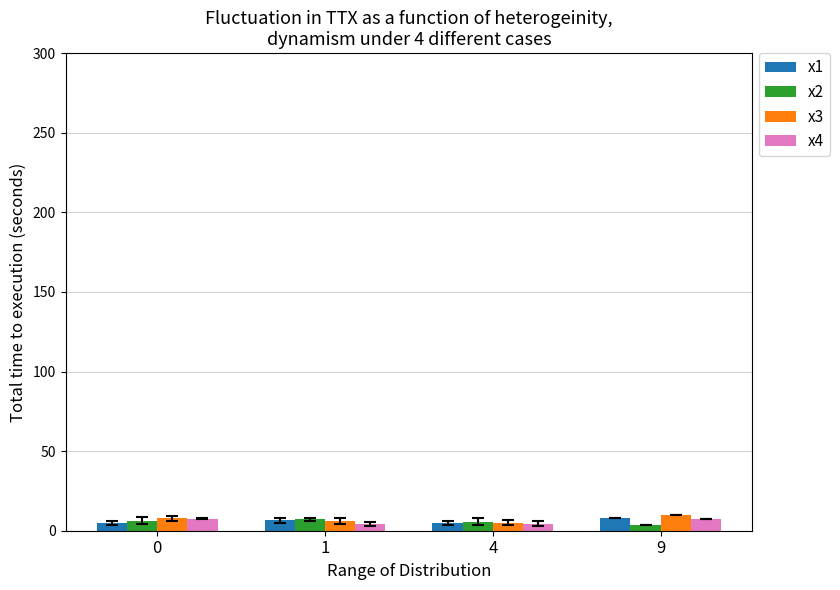

What is the sum of all x3 values?

29.3